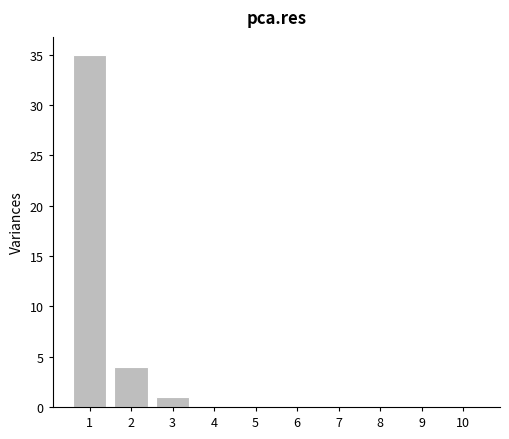

Reading left to right, extract all data points from this chart.

1=35	2=4	3=1	4=0	5=0	6=0	7=0	8=0	9=0	10=0